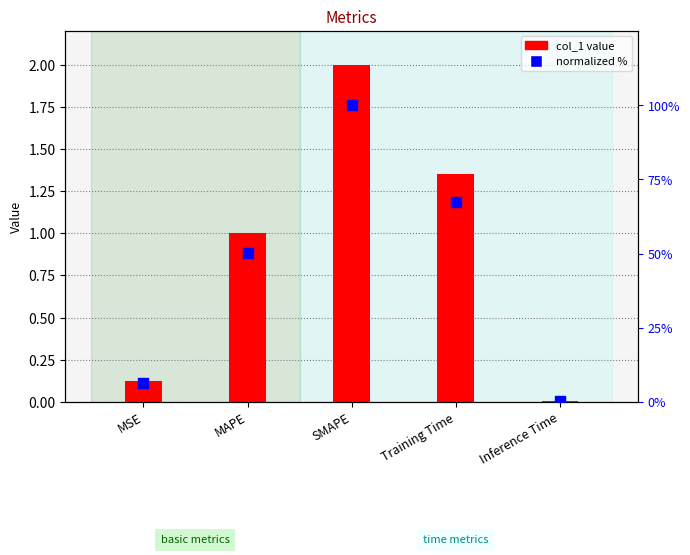

Which series reaches the minimum Y coordinate?

col_1